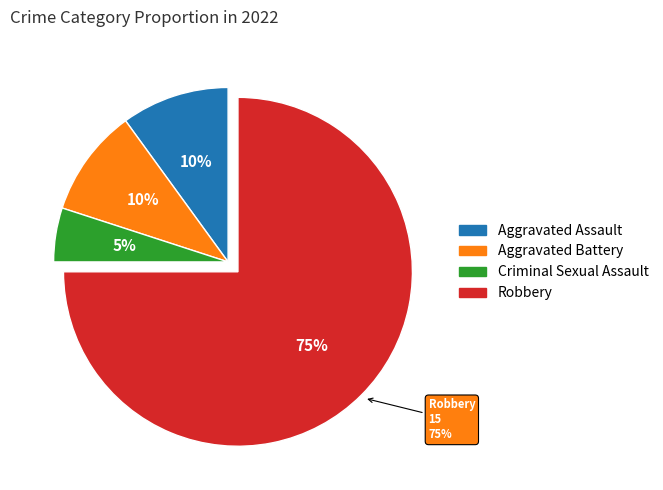

To the nearest percent, what percentage of the pie is Robbery?

75%